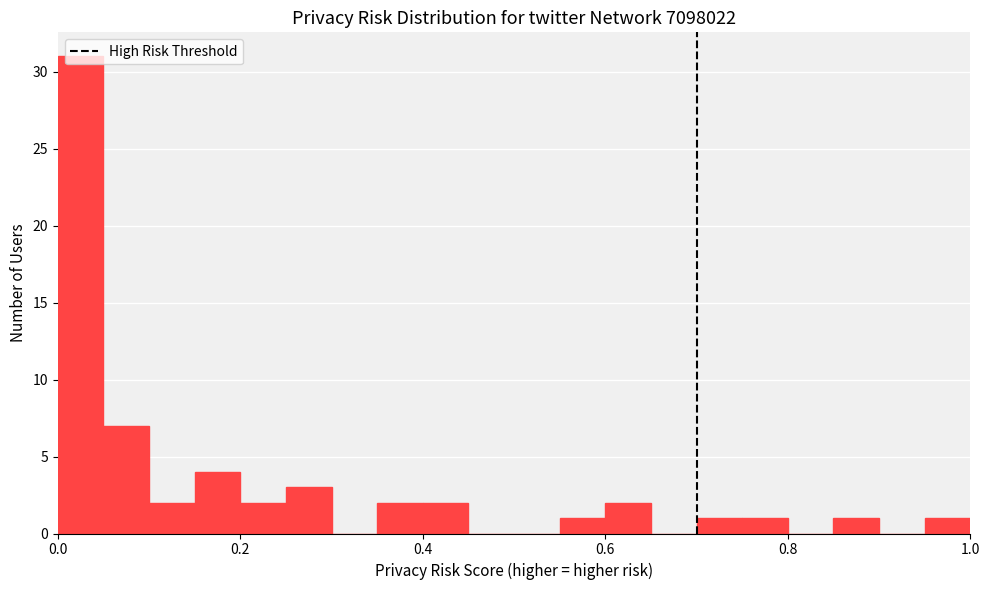

Around what value on the x-axis is the tallest bar? Give the approximate position of its centre, as read against the axis.

0.02